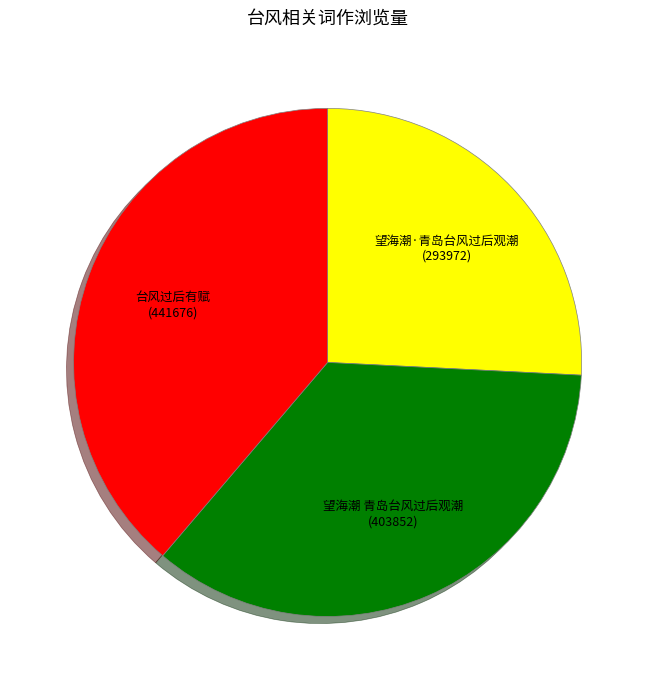

Do 望海潮·青岛台风过后观潮 and 望海潮 青岛台风过后观潮 together represent more than half of the pie?

Yes